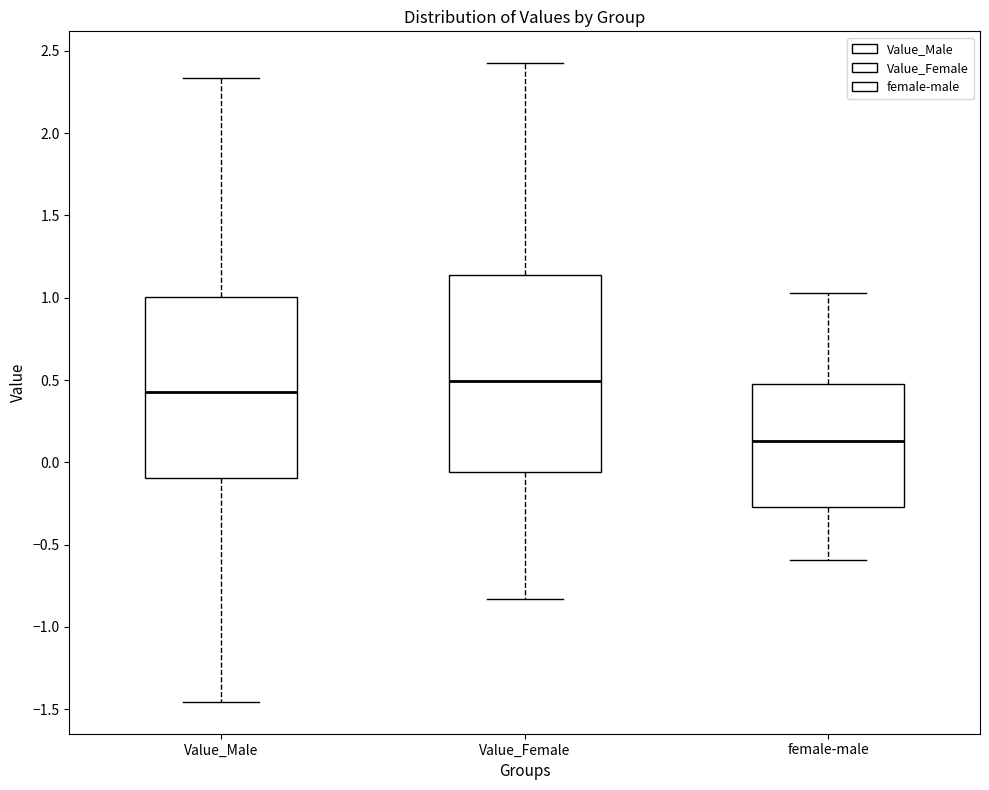

Comparing the boxes themselves (not the whiskers), which one is the tallest?

Value_Female